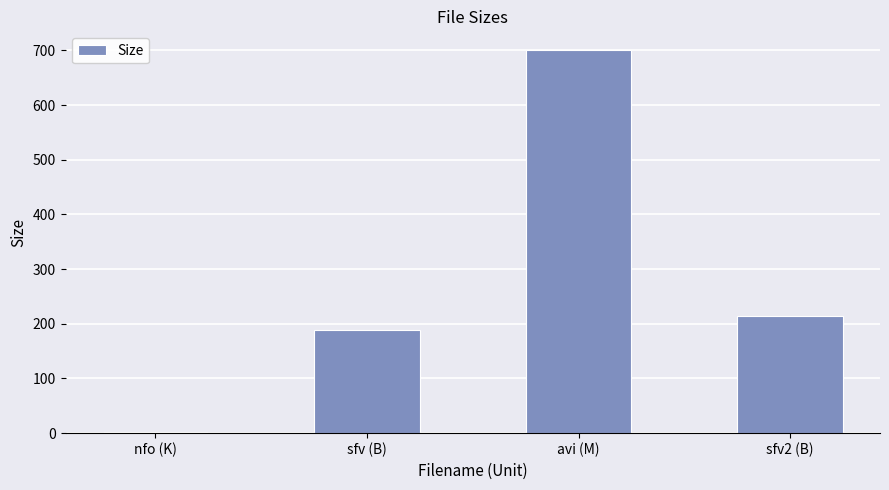

True or false: the data shows 188.0 at sfv (B).

True